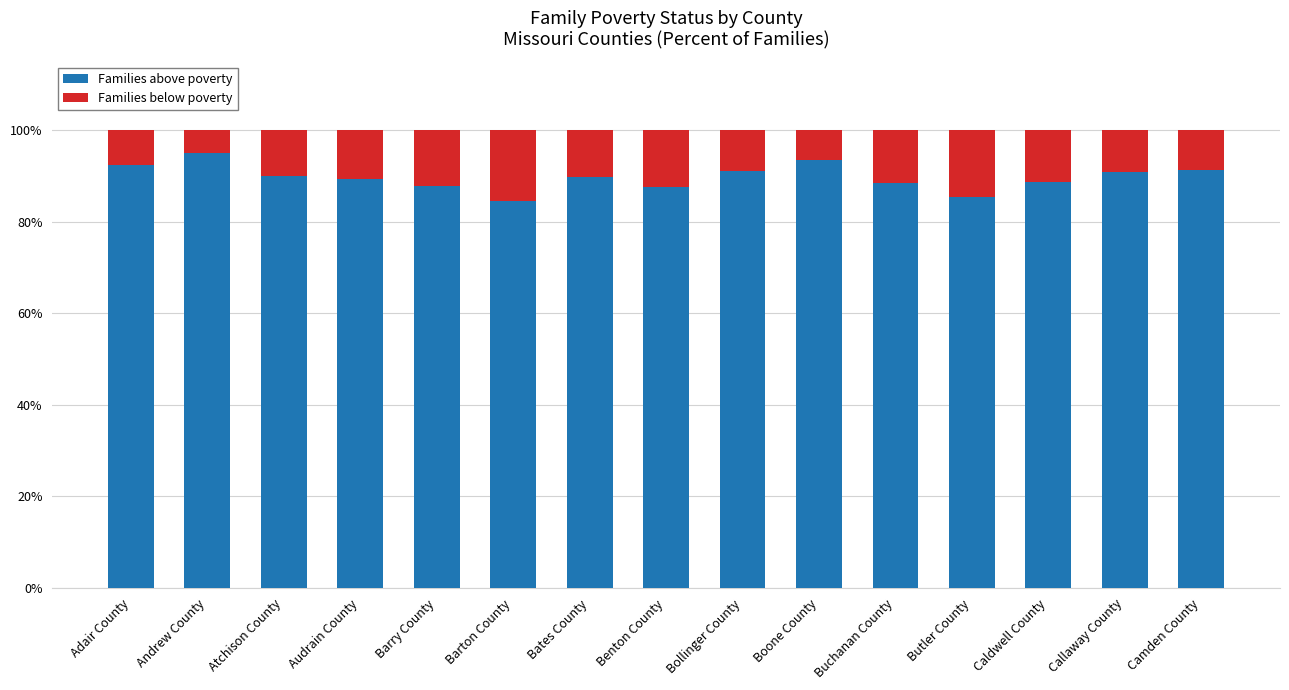

What are all the series names shown in the legend?

Families above poverty, Families below poverty